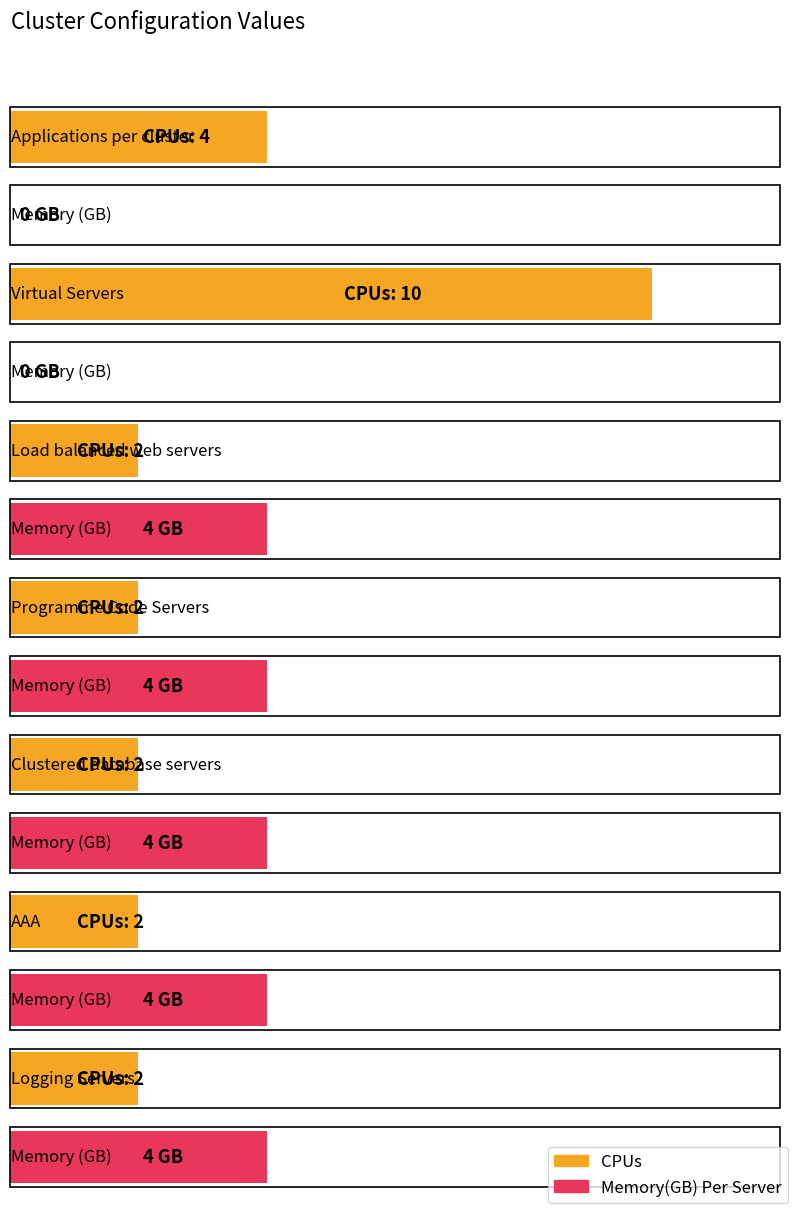

Reading left to right, transcribe all the data shown in this chart.

CPUs: Applications per cluster=4	Virtual Servers=10	Load balanced web servers=2	Programme Code Servers=2	Clustered database servers=2	AAA=2	Logging Servers=2
Memory(GB) Per Server: Applications per cluster=0	Virtual Servers=0	Load balanced web servers=4	Programme Code Servers=4	Clustered database servers=4	AAA=4	Logging Servers=4